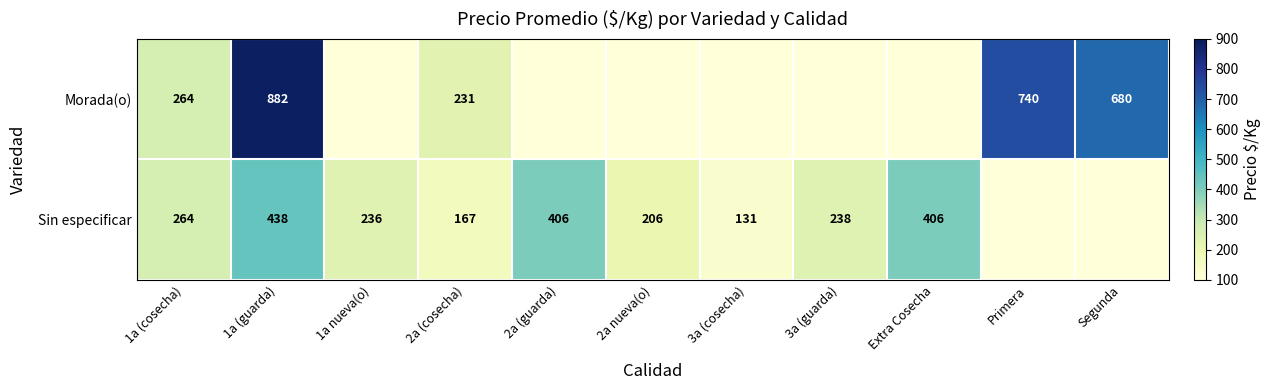

At 2a (cosecha), list the series in order from smallest to largest.

Sin especificar, Morada(o)